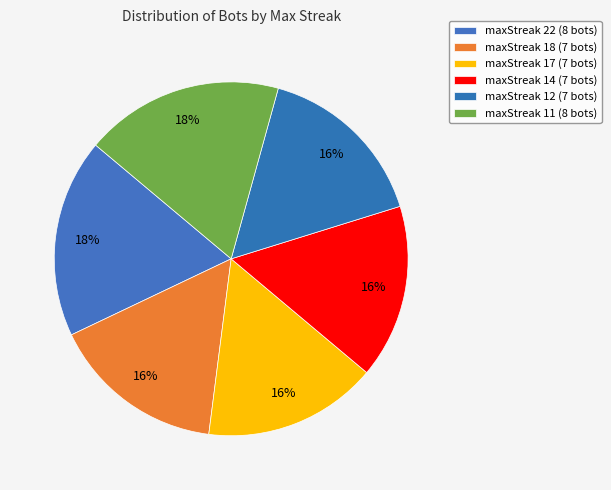

Count the number of slices in the pie.

6